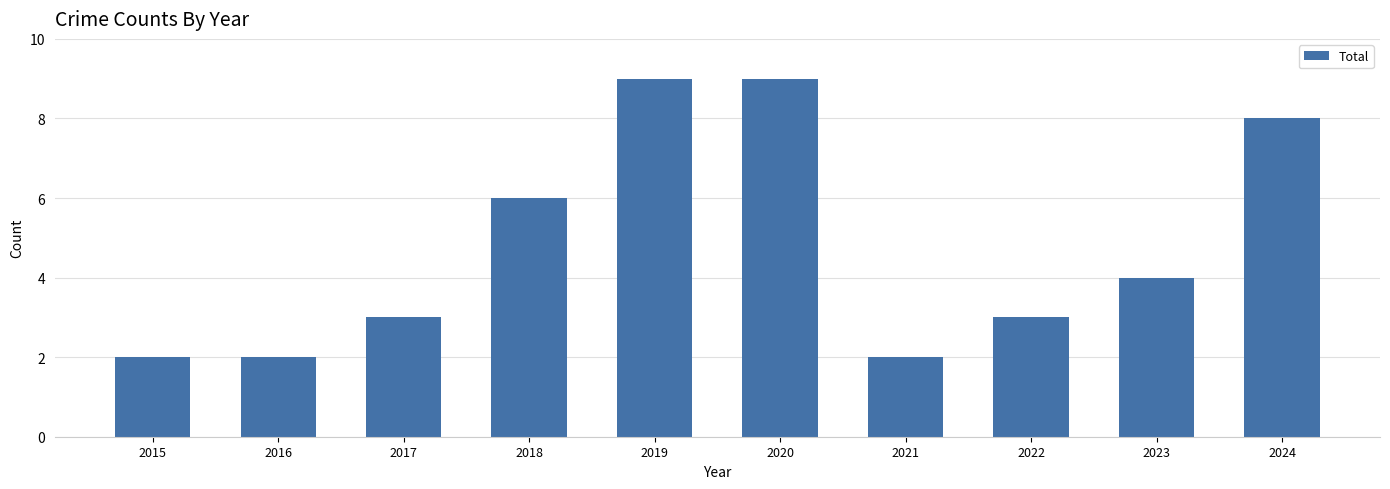

The chart shows a value of 13 at 2024. True or false?

False